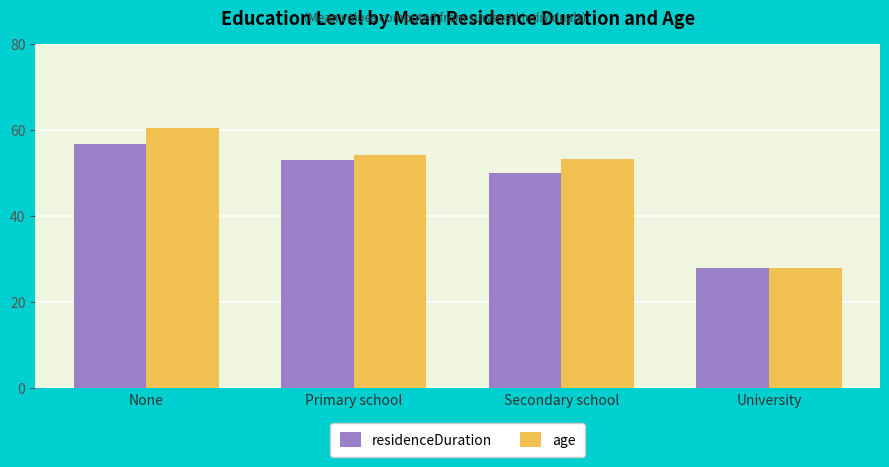

List the series in order of their peak value, highest first.

age, residenceDuration